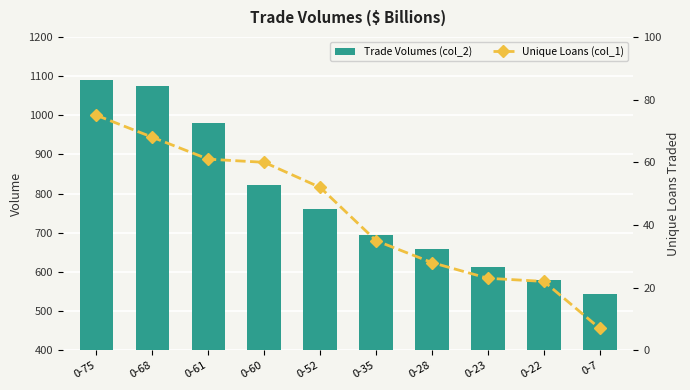

At which category is the sum across all series the highest?

0-75